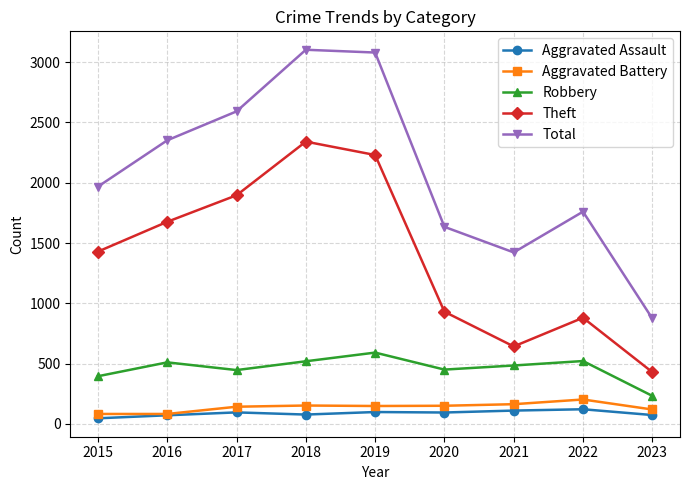

What is the value of the Theft point at the 9th from the left?

429